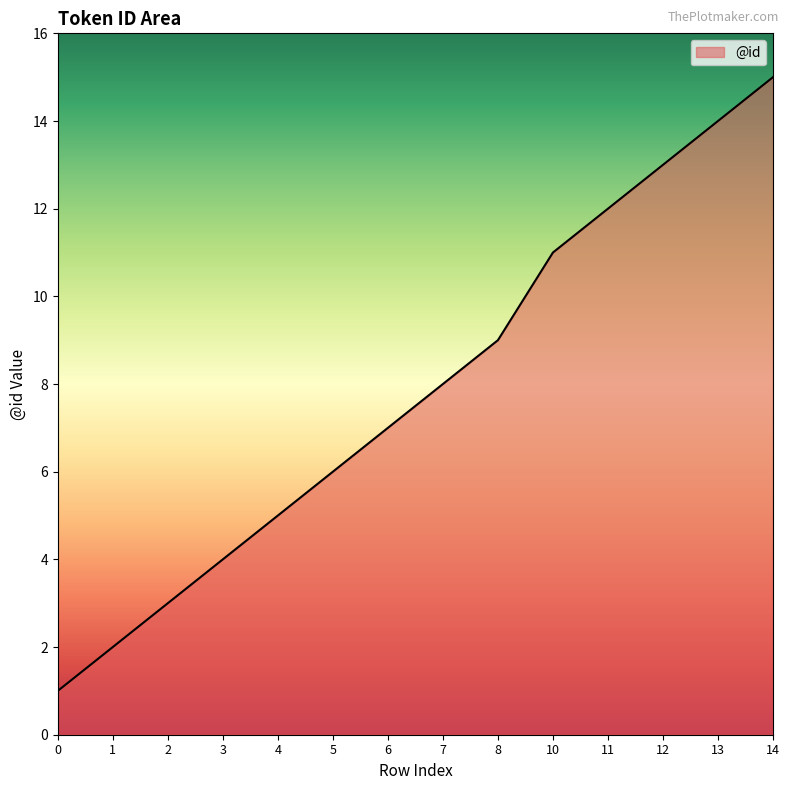

What is the minimum value shown in the chart?

1